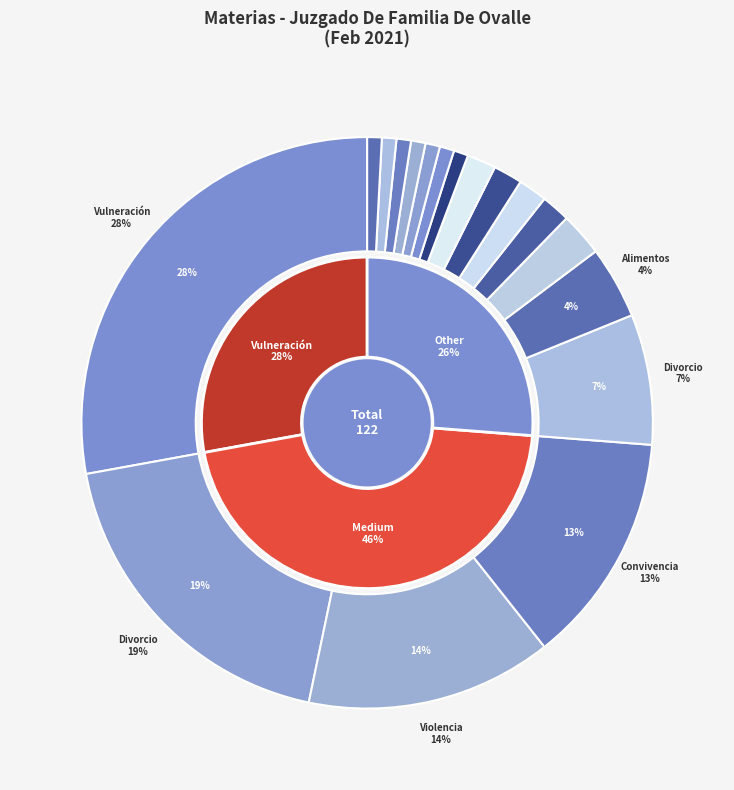

What portion of the pie excludes Cuidado Personal Del Niño?

98.4%